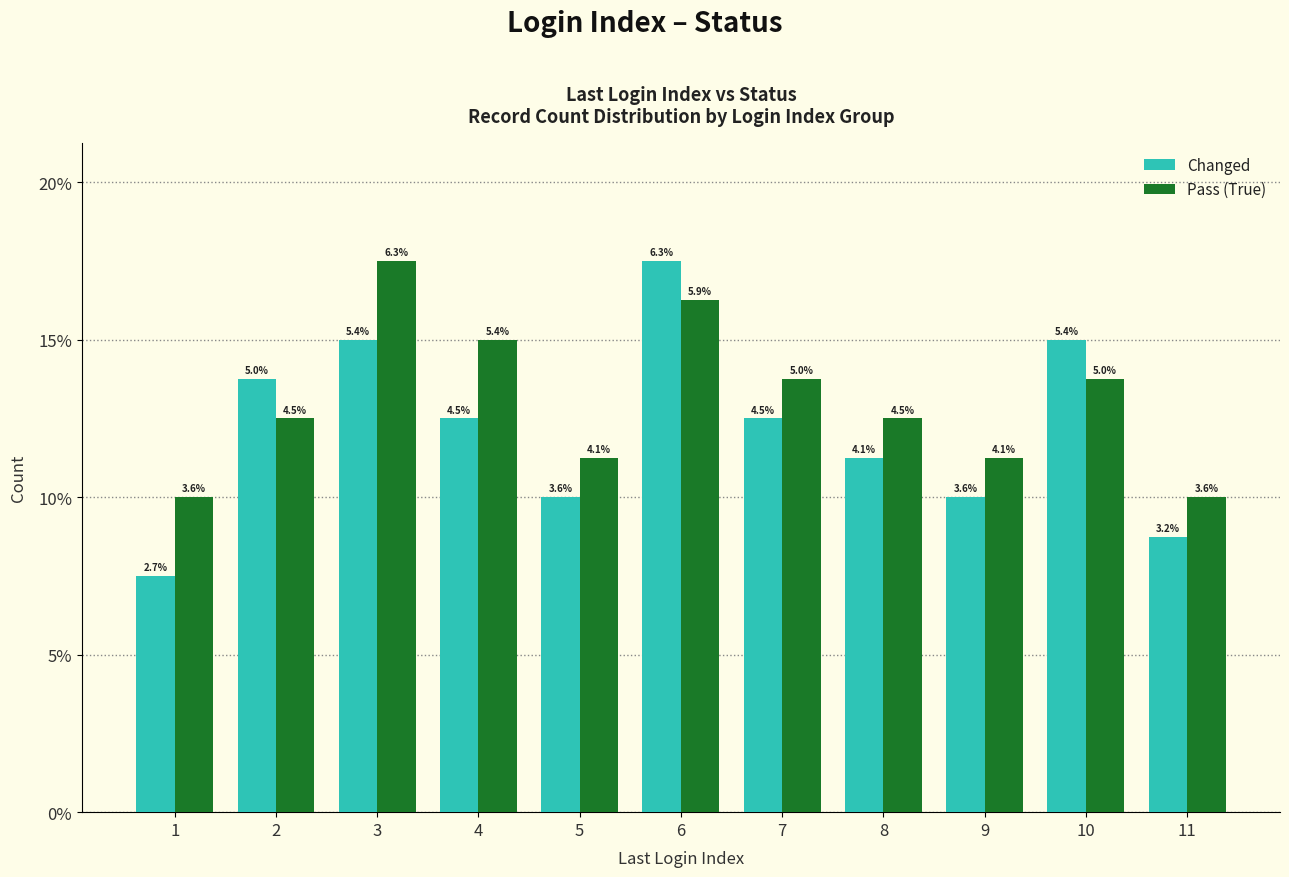

Rank the series by their maximum value, from lowest to highest.

Changed, Pass (True)